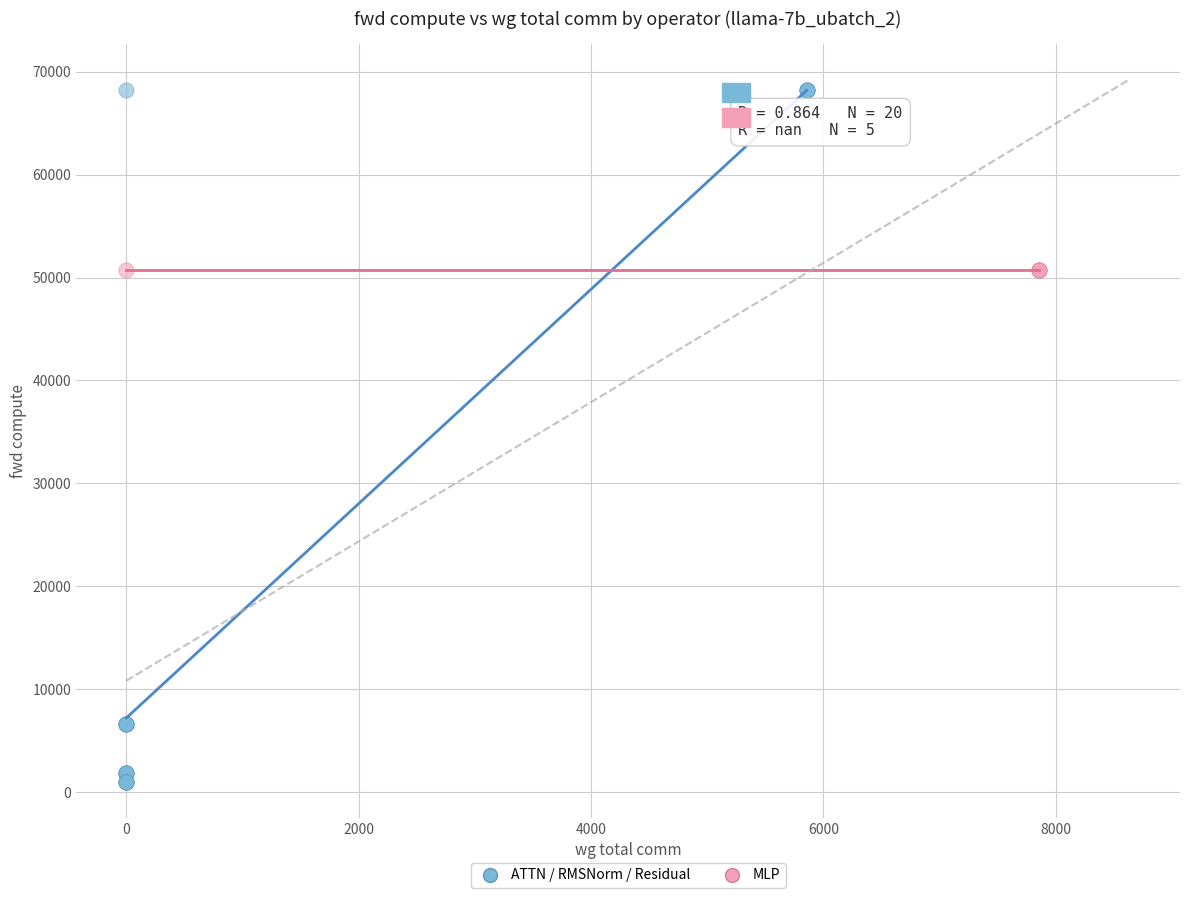

Which series reaches the minimum Y coordinate?

ATTN / RMSNorm / Residual